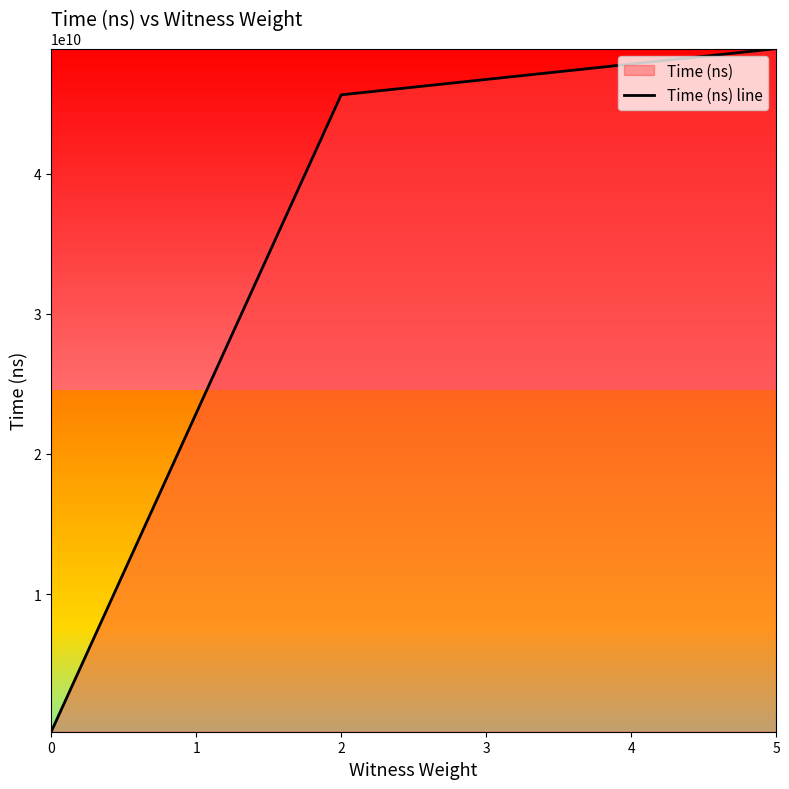

What is the difference between the values at 2 and 0?

45426148200